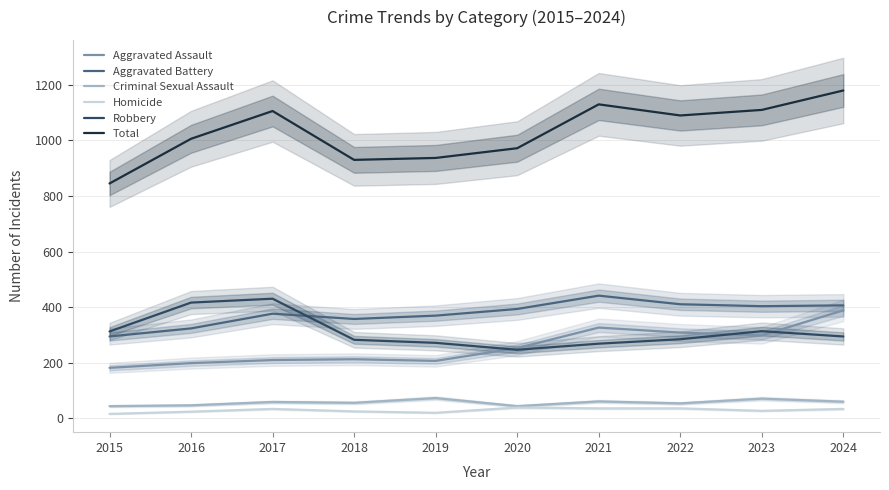

Is the value of Aggravated Battery at 2021 greater than the value of Homicide at 2019?

Yes